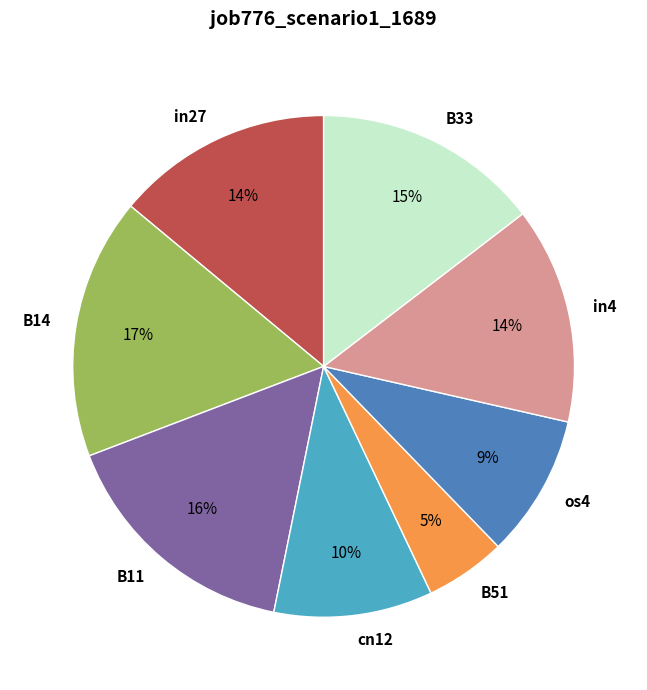

Do in27 and B33 together represent more than half of the pie?

No